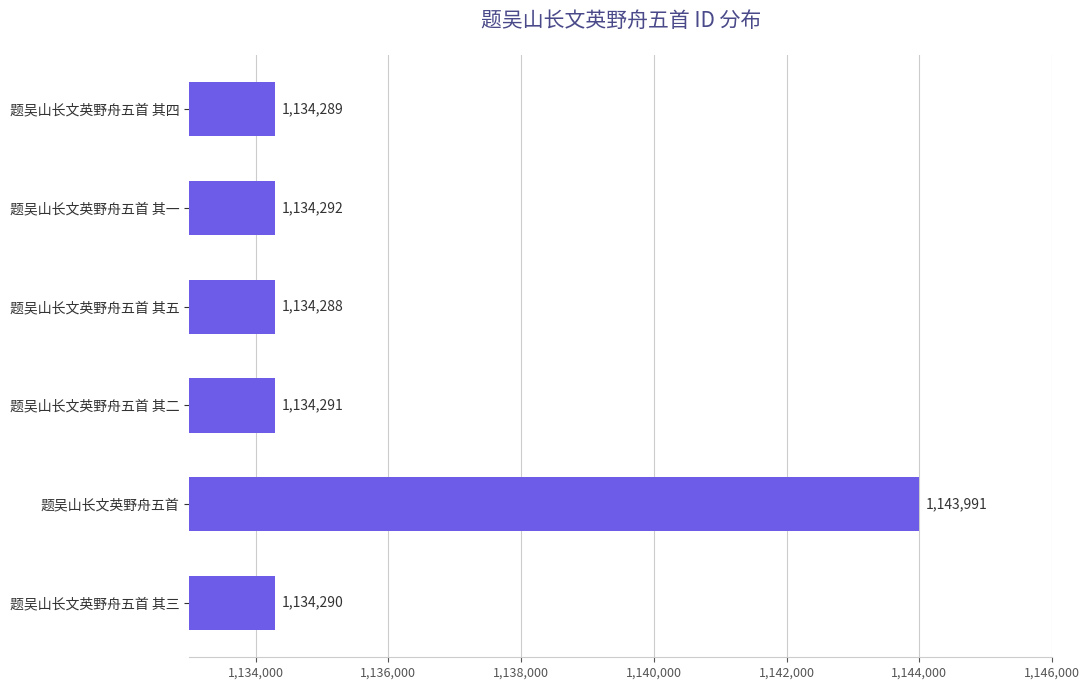

Where is the data nearest to the value 1139139?

题吴山长文英野舟五首 其一